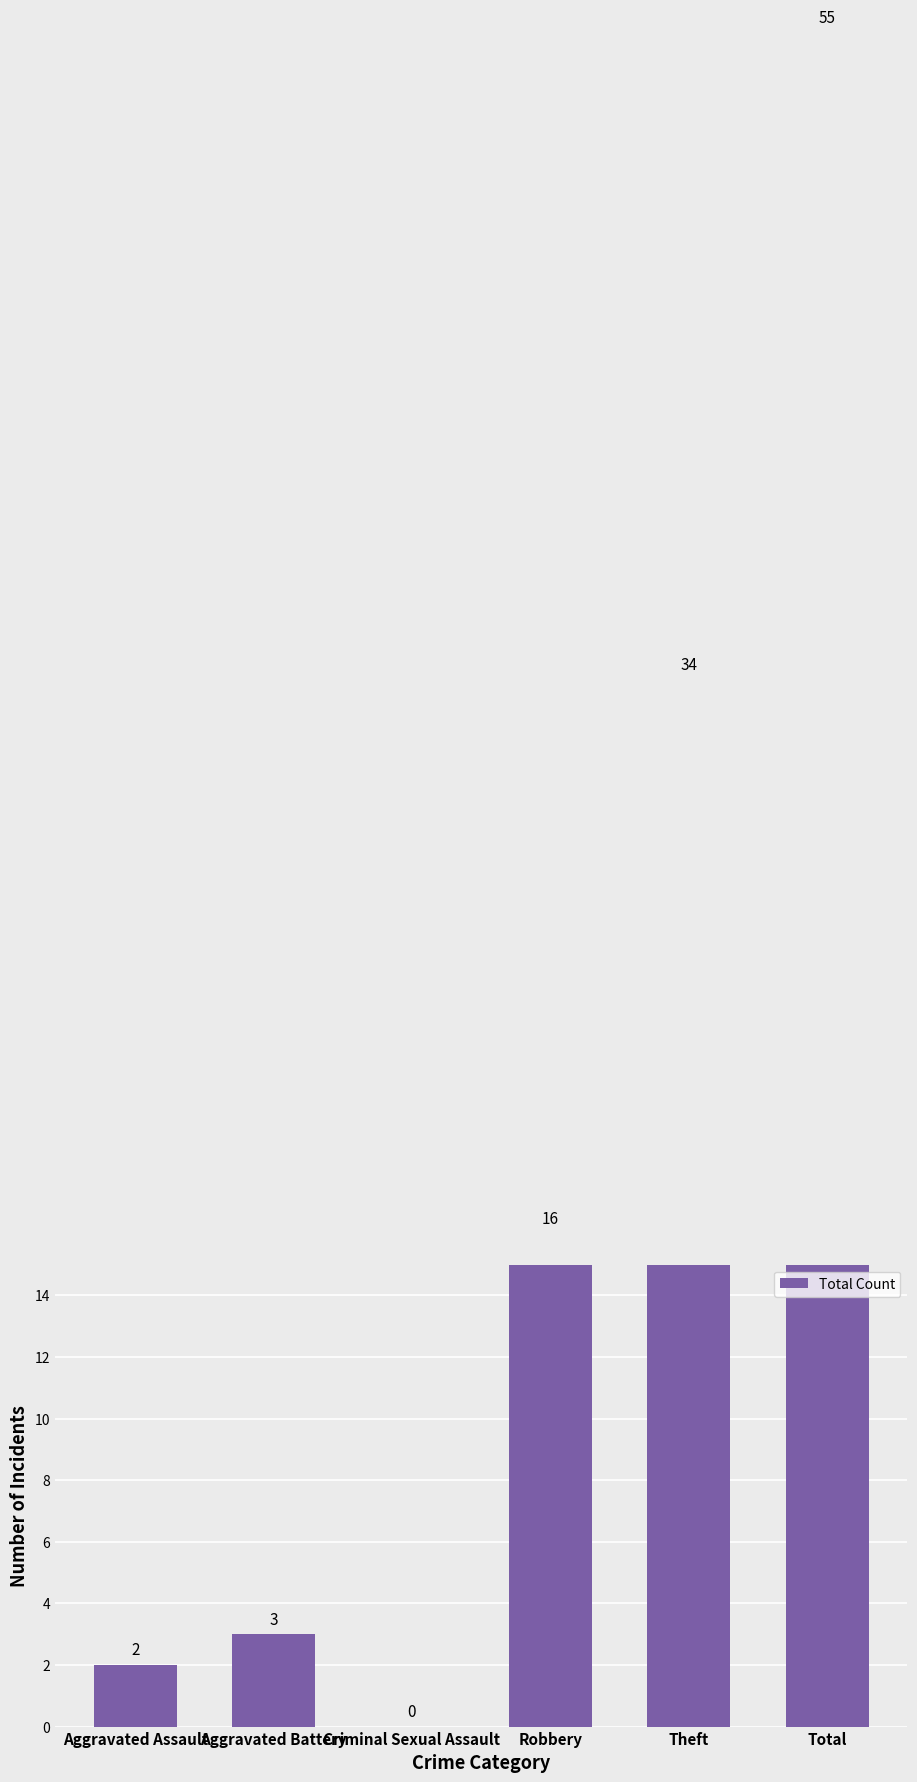

Which has a higher value, Aggravated Assault or Theft?

Theft